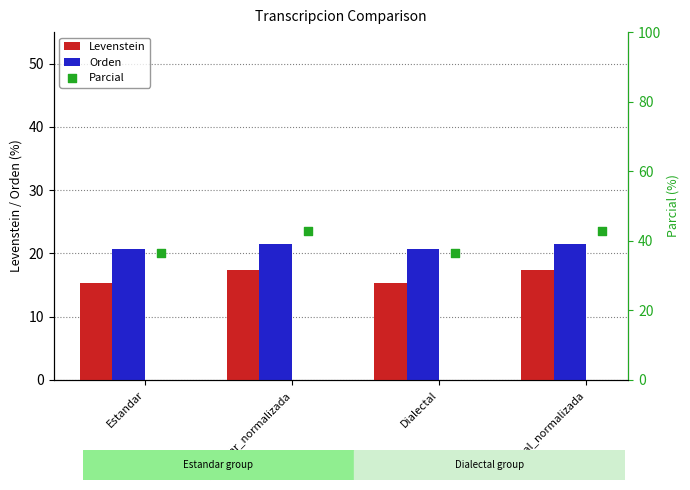

What are all the series names shown in the legend?

Levenstein, Orden, Parcial